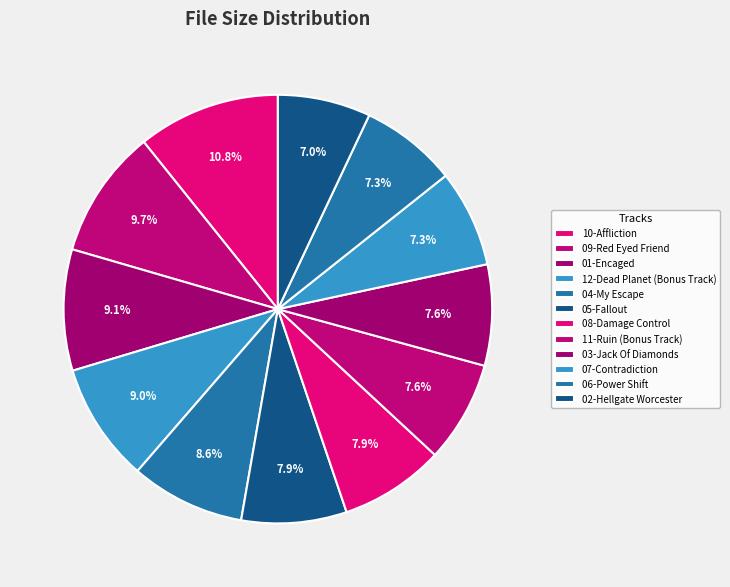

Count the number of slices in the pie.

12